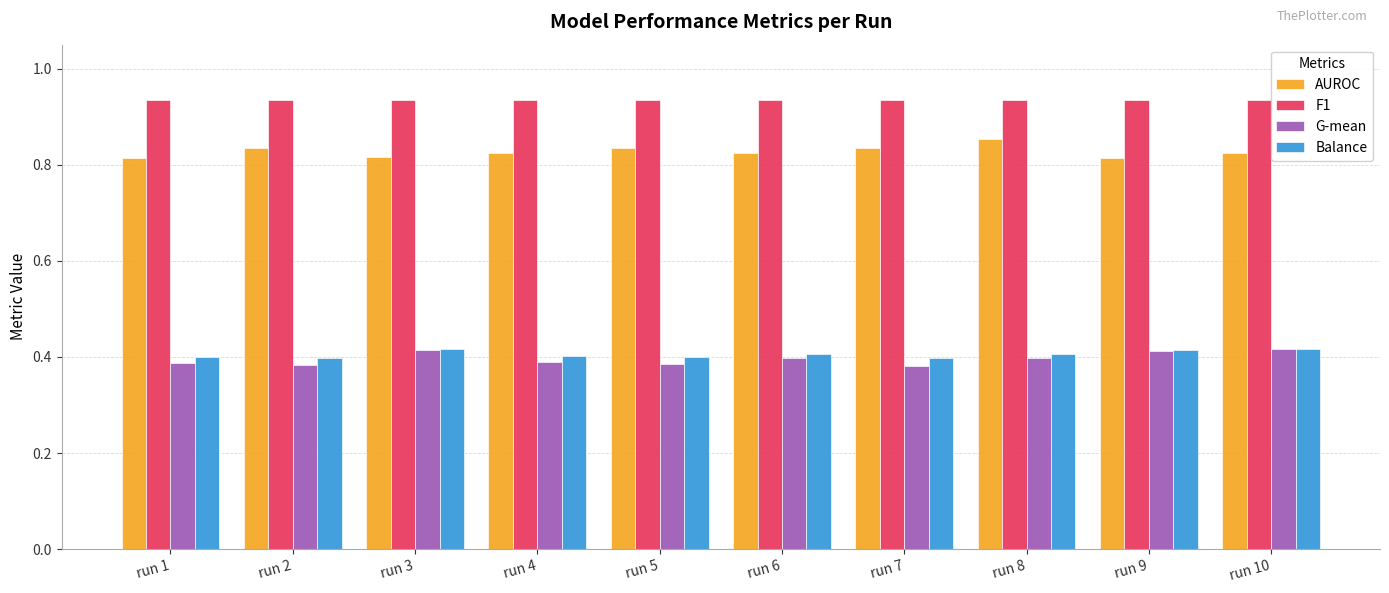

Count the number of categories in the chart.

10